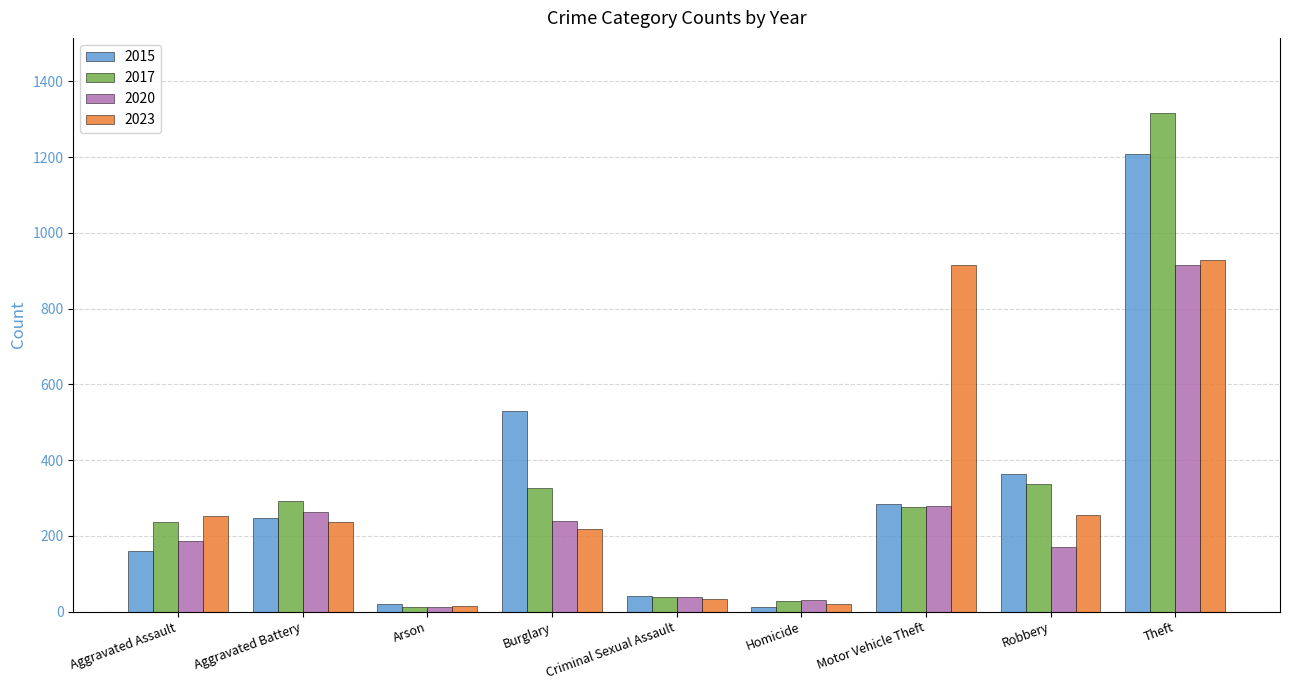

Where is 2017 nearest to the value 664?

Robbery